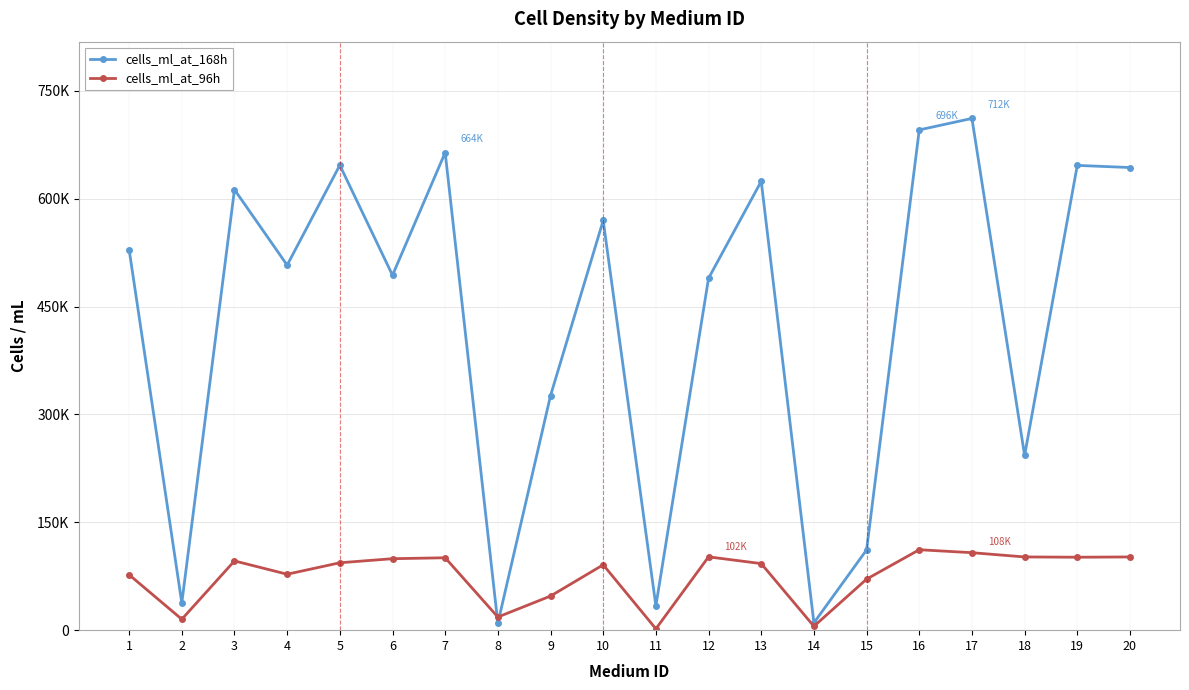

Rank the series by their average value, from lowest to highest.

cells_ml_at_96h, cells_ml_at_168h